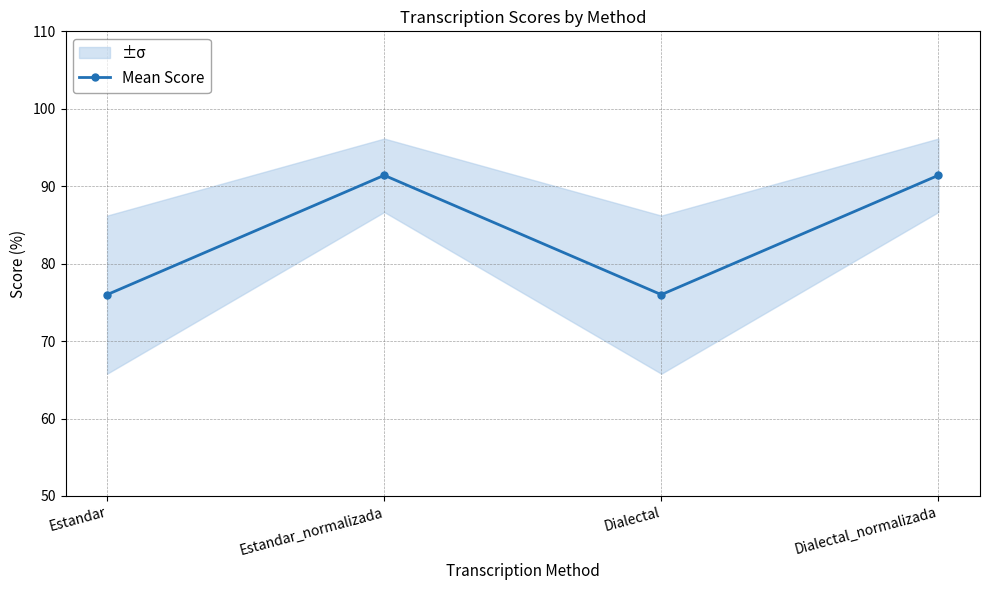

How many values exceed 91?

2